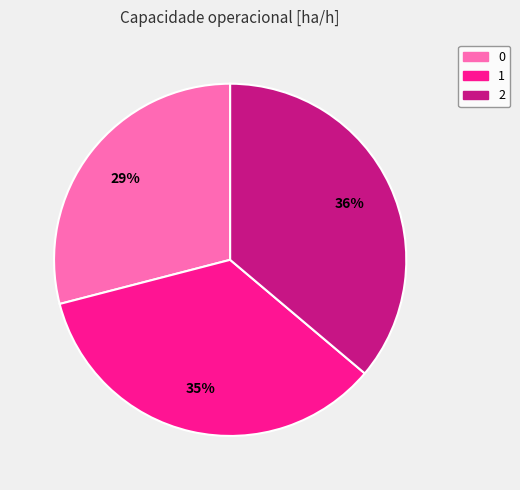

Count the number of slices in the pie.

3